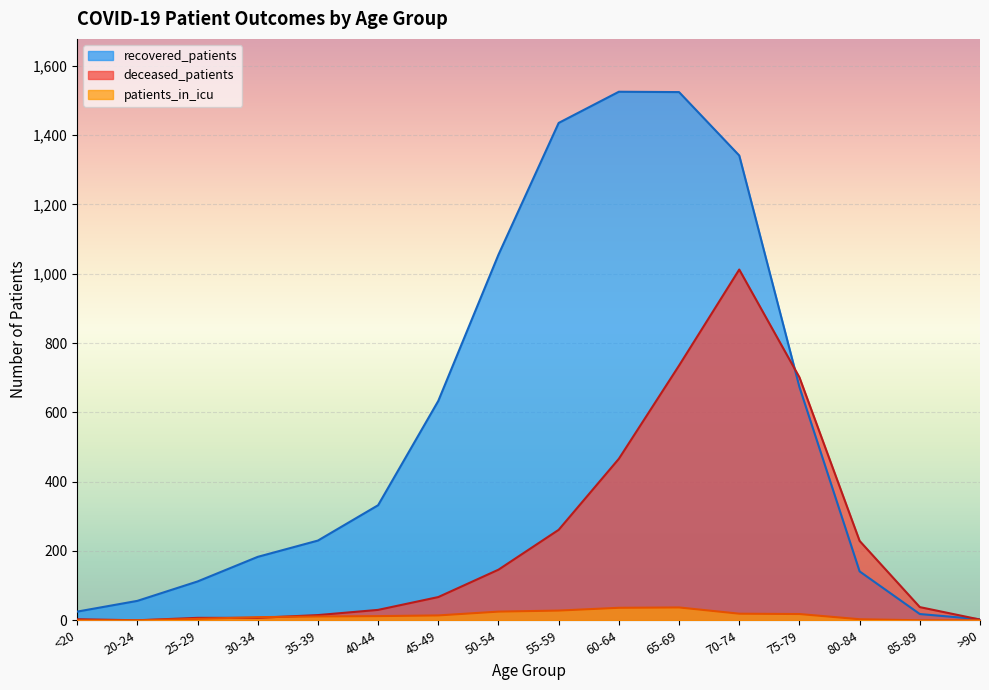

Between 25-29 and 40-44, which series saw the biggest shift?

recovered_patients